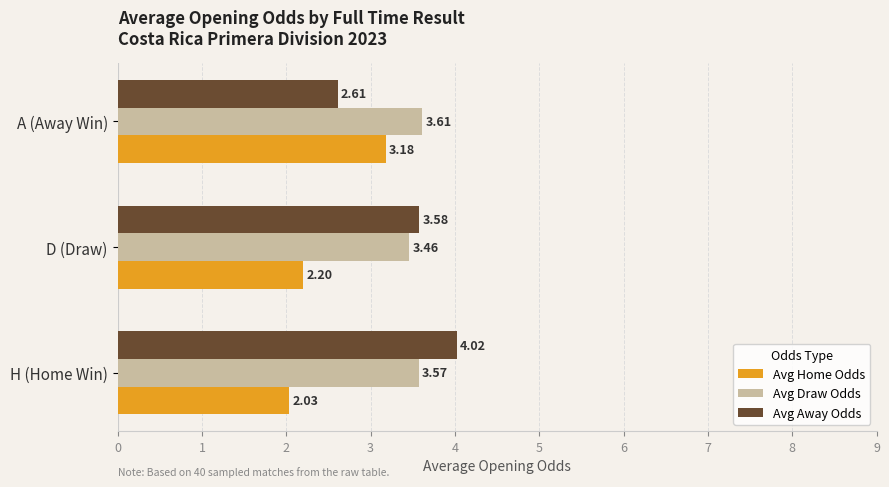

Which label corresponds to the smallest value in the chart?

H (Home Win)